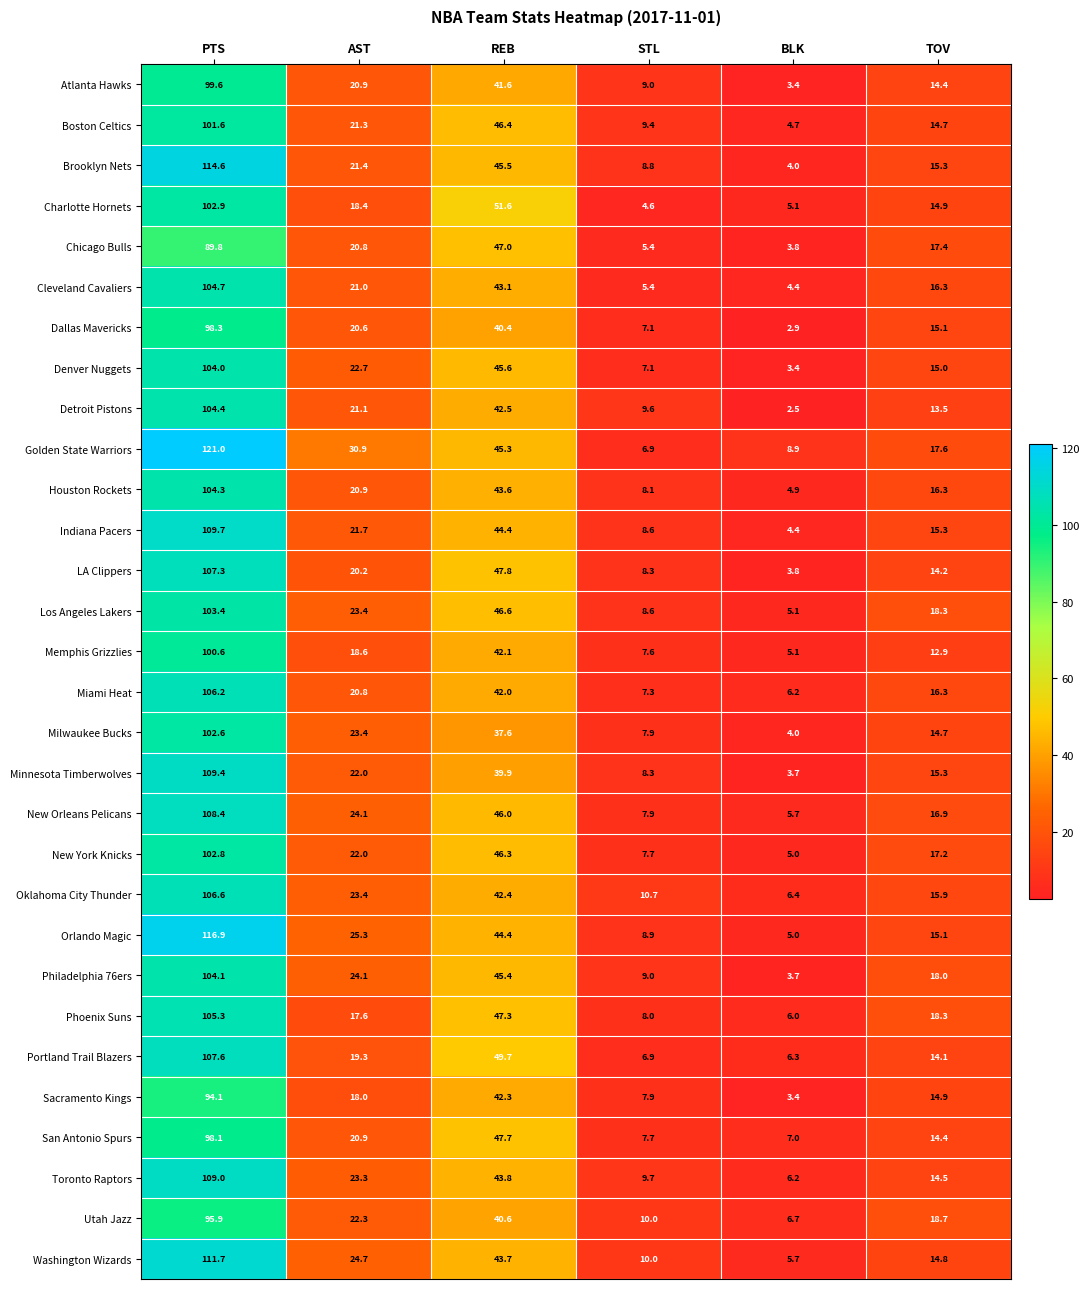

What is the difference between the highest and lowest values at STL?

6.1